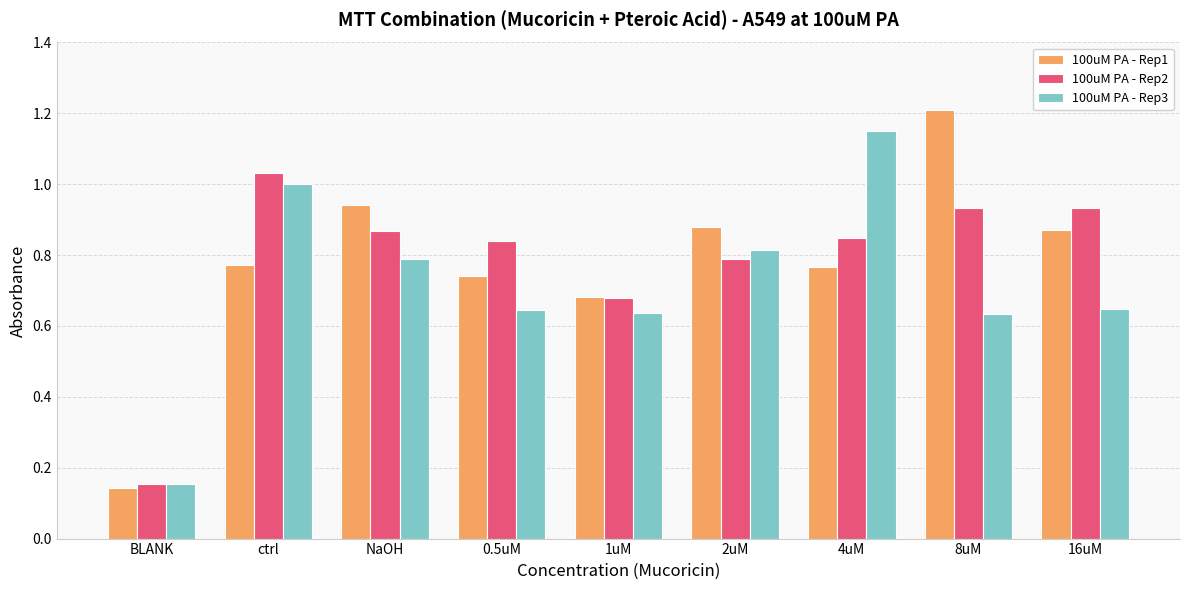

What is the difference between the 100uM PA - Rep3 values at BLANK and 8uM?

0.5